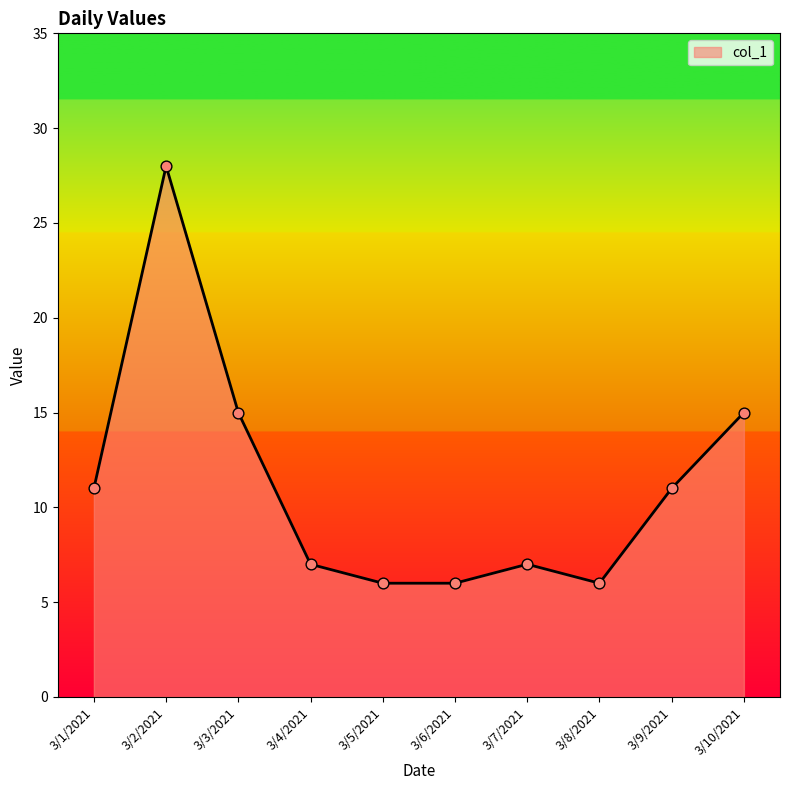

What is the ratio of the value at 3/7/2021 to the value at 3/8/2021?

1.2